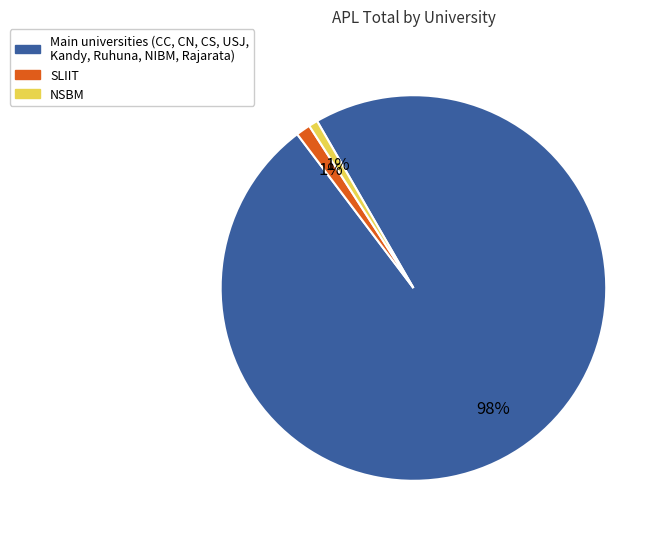

Is there any slice that represents more than half of the pie?

Yes